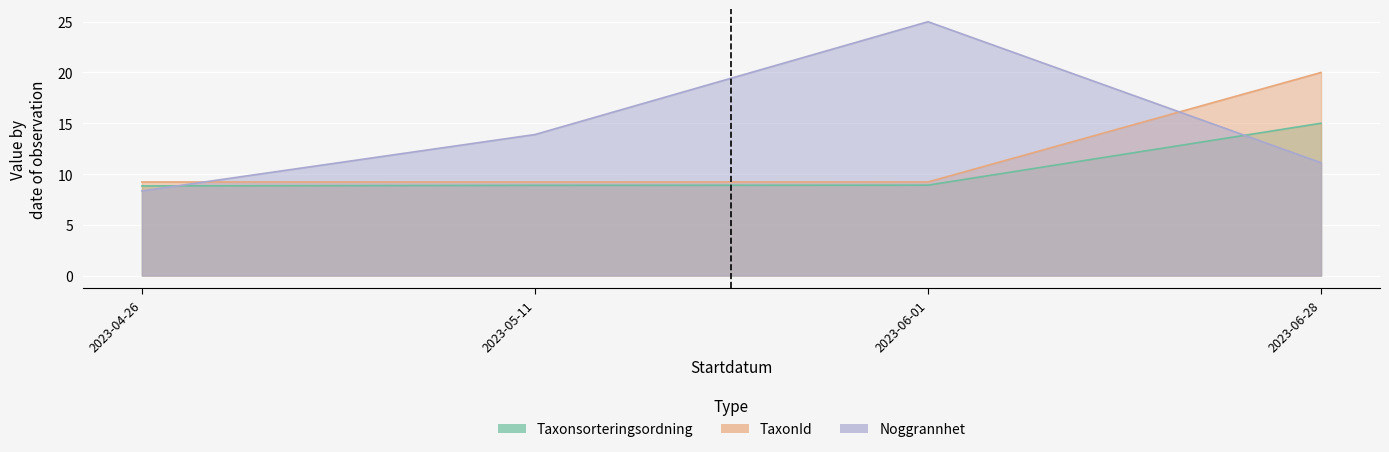

What are all the series names shown in the legend?

Taxonsorteringsordning, TaxonId, Noggrannhet